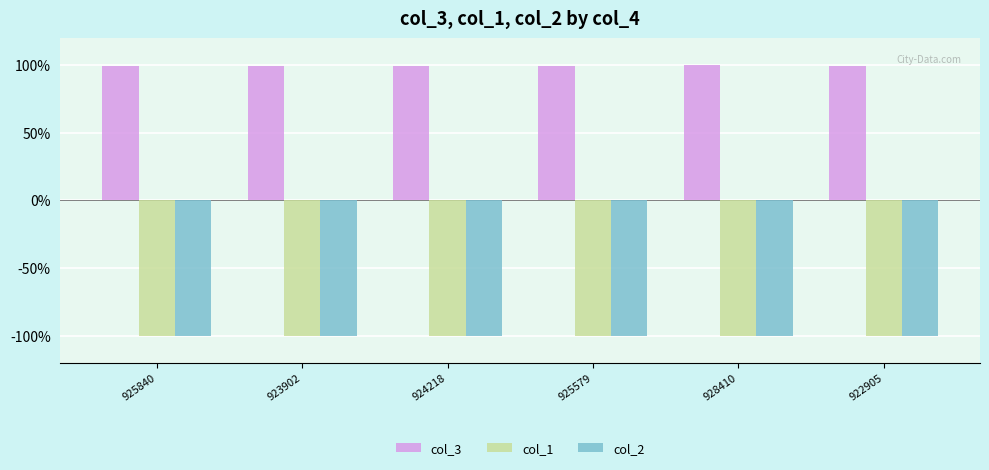

At how many categories does at least one series exceed 0?

6